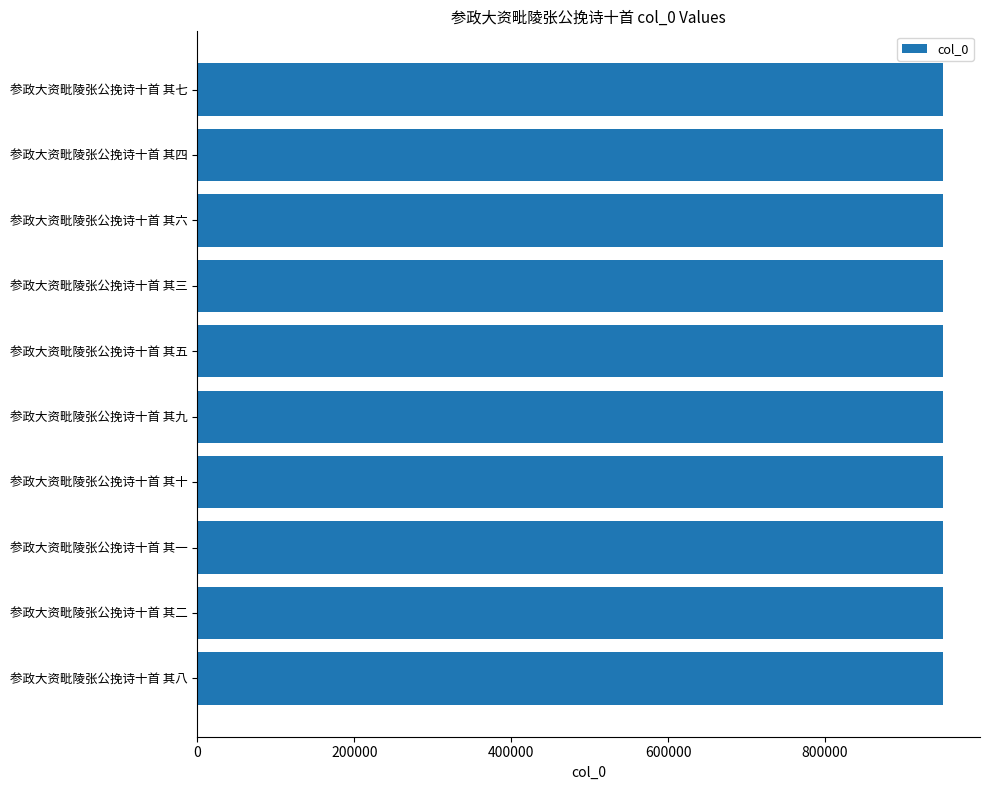

What value does the data have at 参政大资毗陵张公挽诗十首 其八?

950276